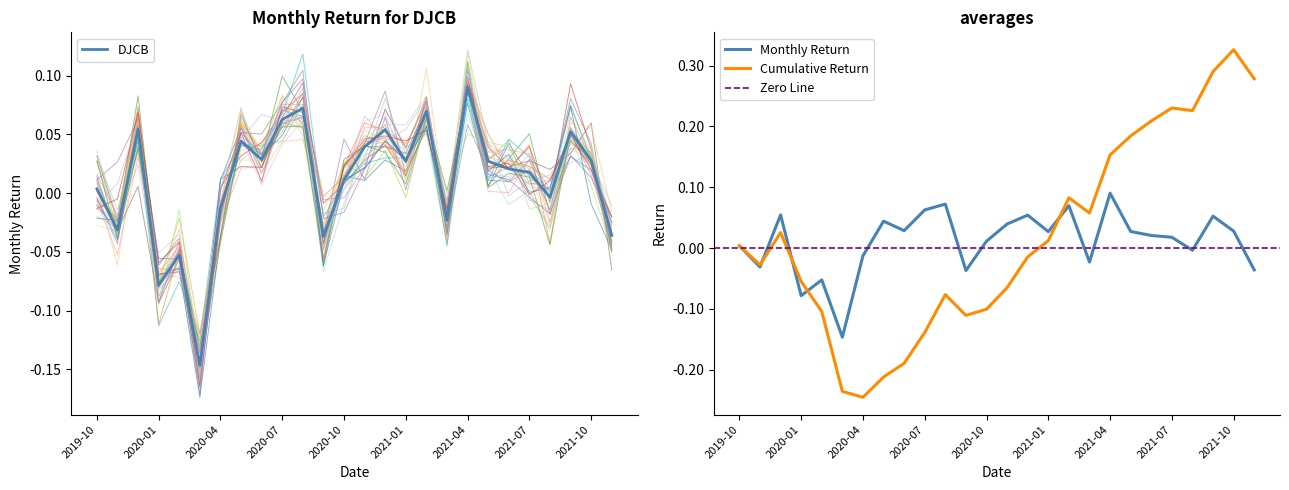

Which label corresponds to the largest value in the chart?

2021-04